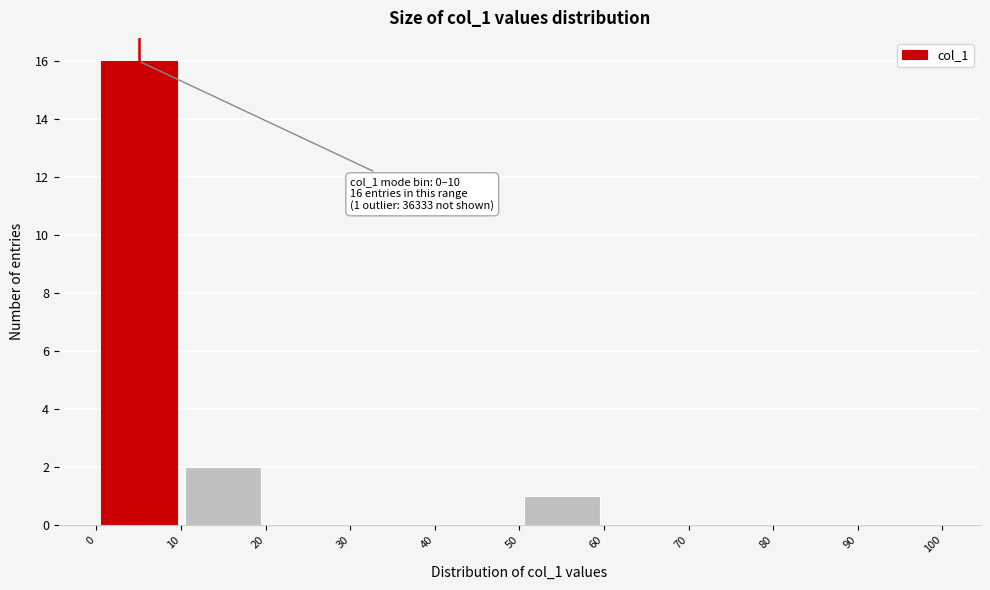

Over which range of the x-axis is the bar tallest?

0 to 10